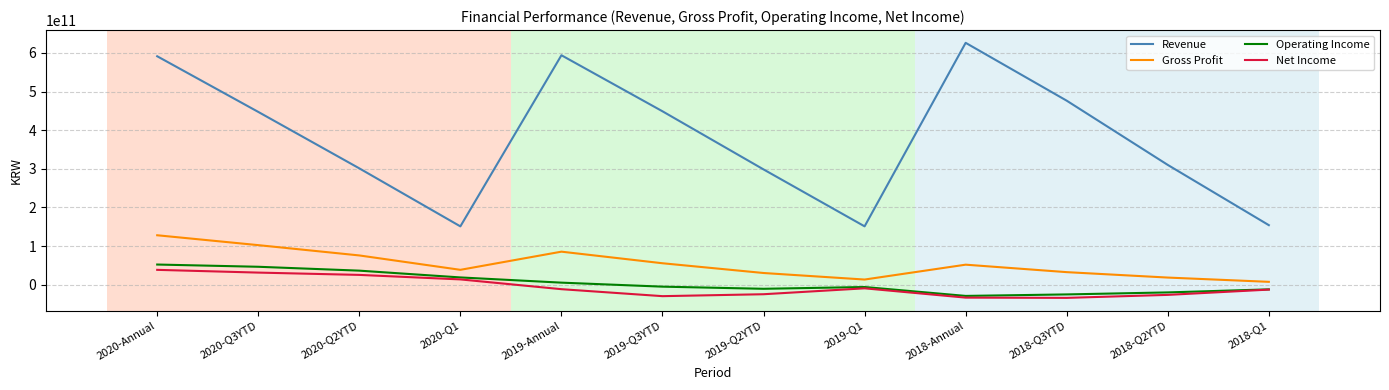

How many values in the Operating Income series exceed -5232756321?

5